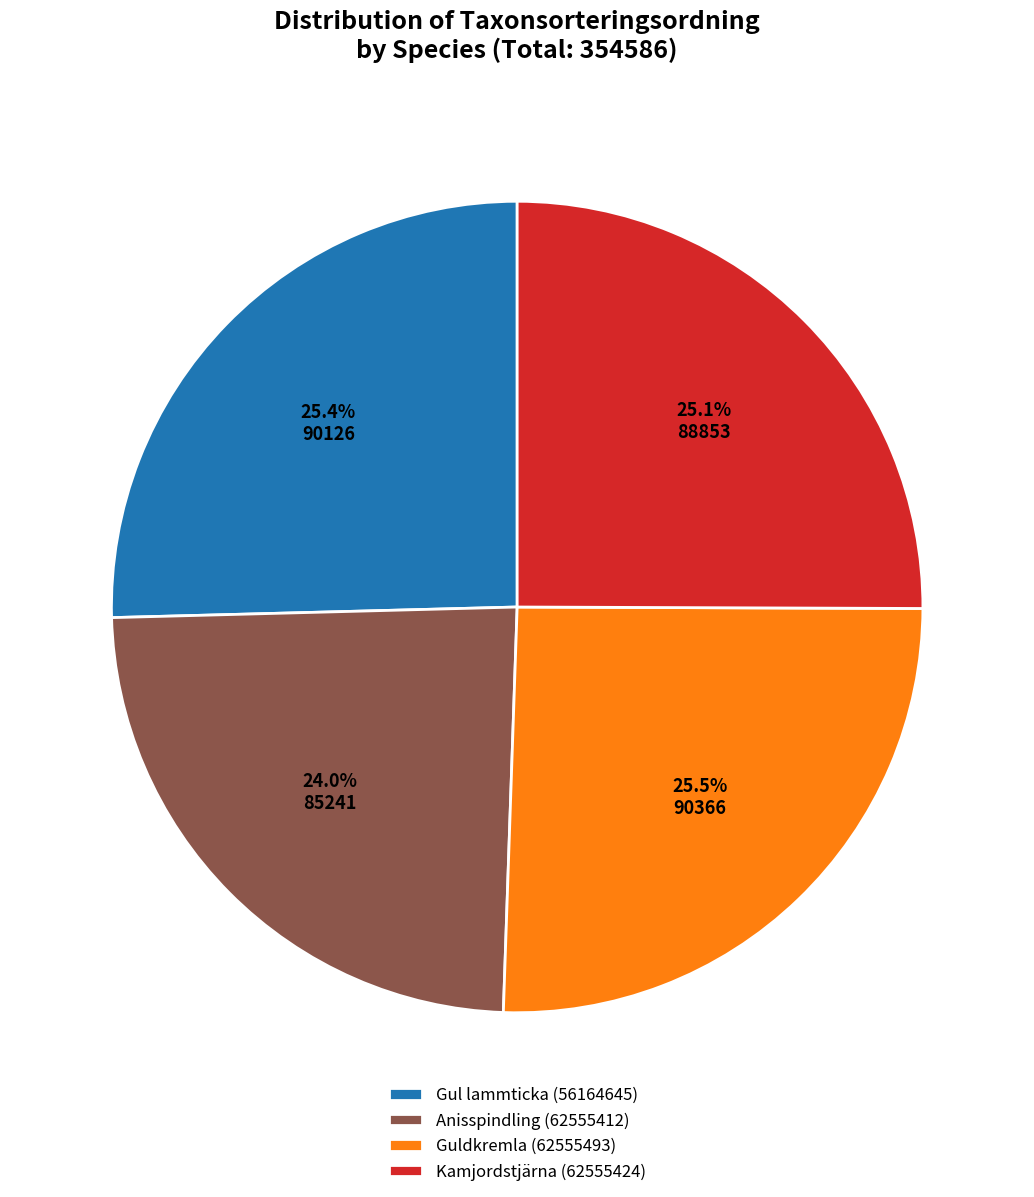

Between Gul lammticka (56164645) and Anisspindling (62555412), which is larger?

Gul lammticka (56164645)